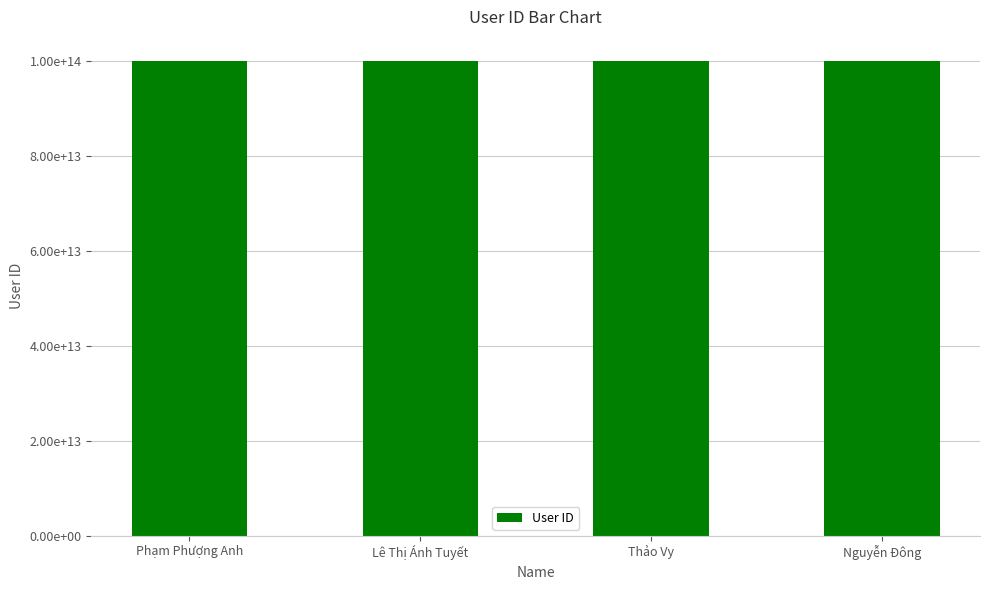

What is the average value?

100045228465524